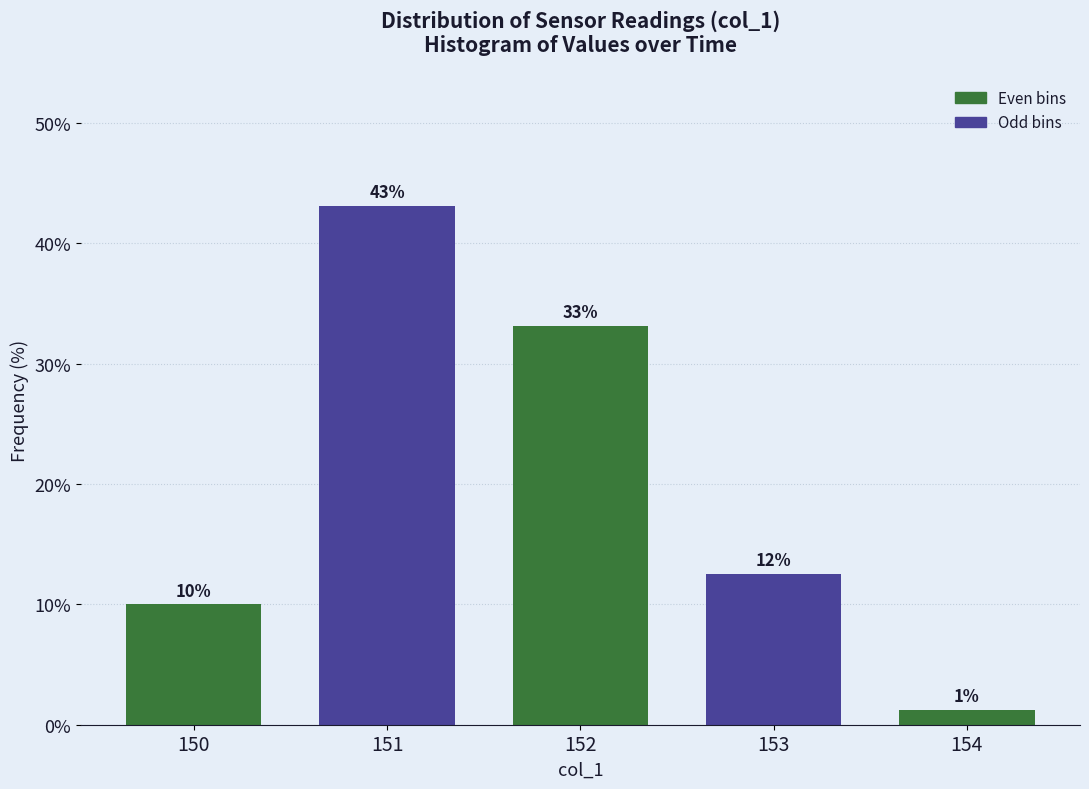

Which has a higher value, 153 or 151?

151